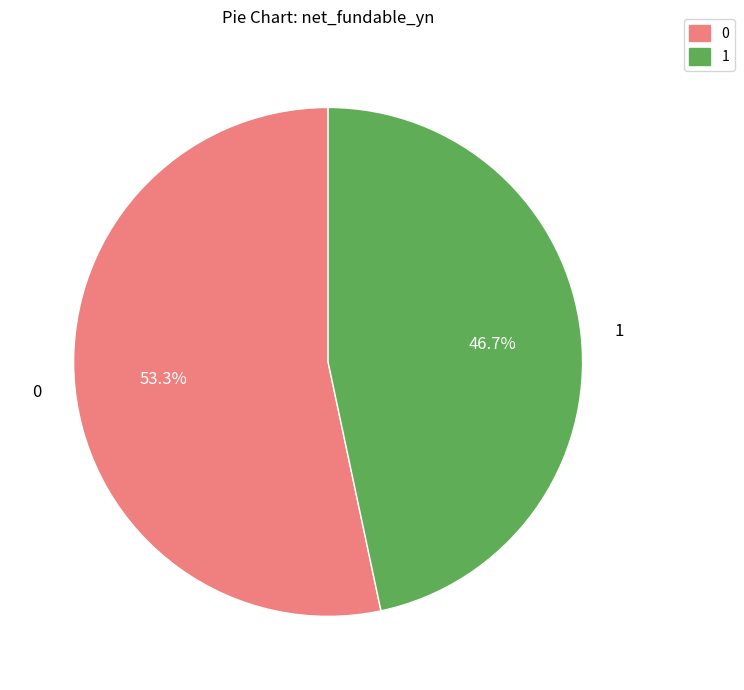

Does 1 account for over 50% of the chart?

No